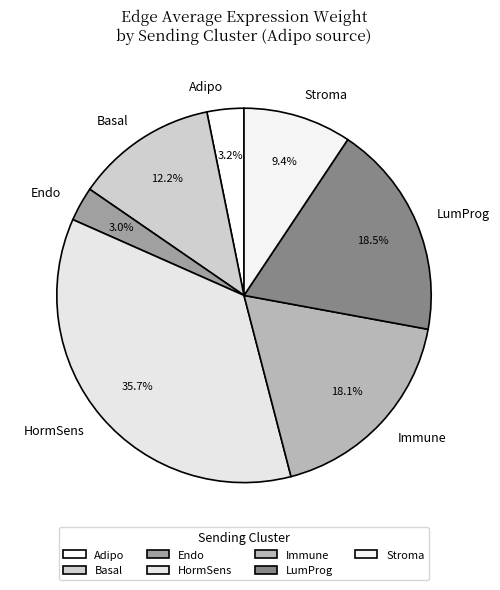

Does any single category account for the majority?

No